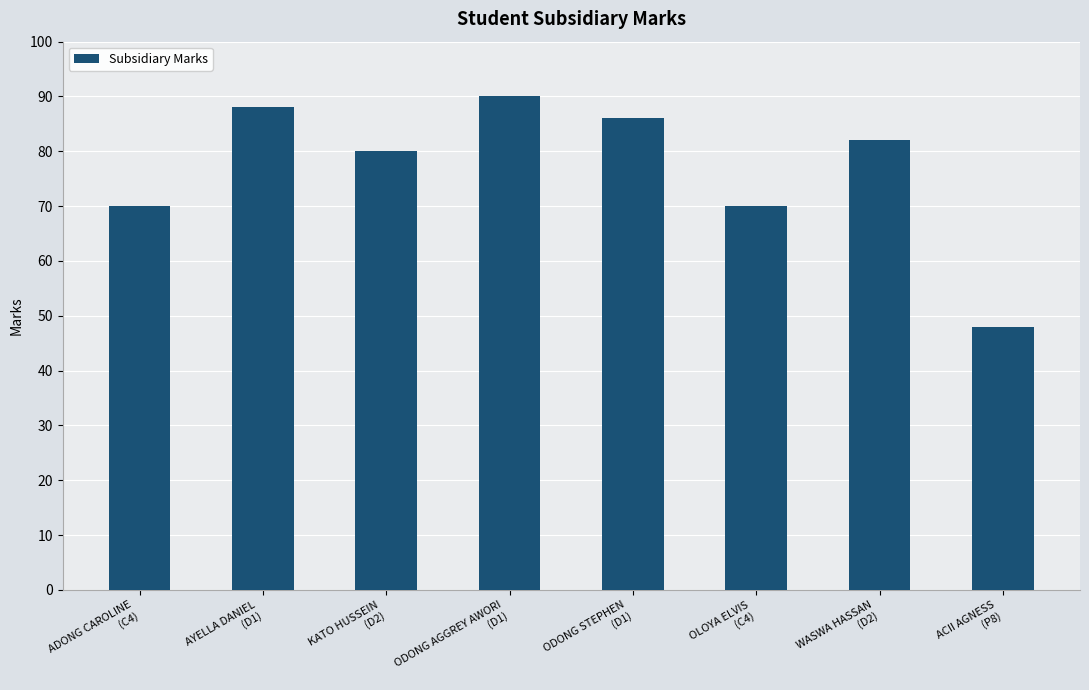

At which label does the data first exceed 82?

AYELLA DANIEL
(D1)